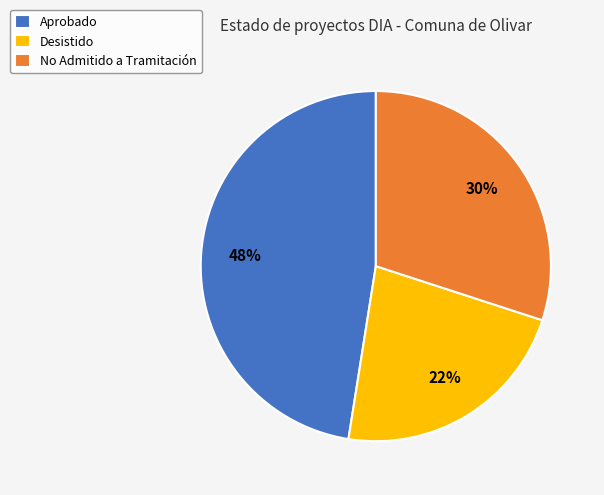

Does Aprobado represent more than half of the total?

No